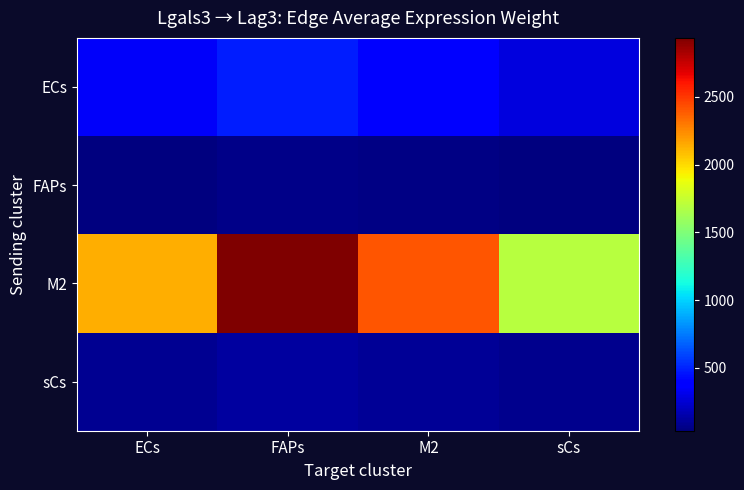

What is the minimum value shown in the chart?

36.4